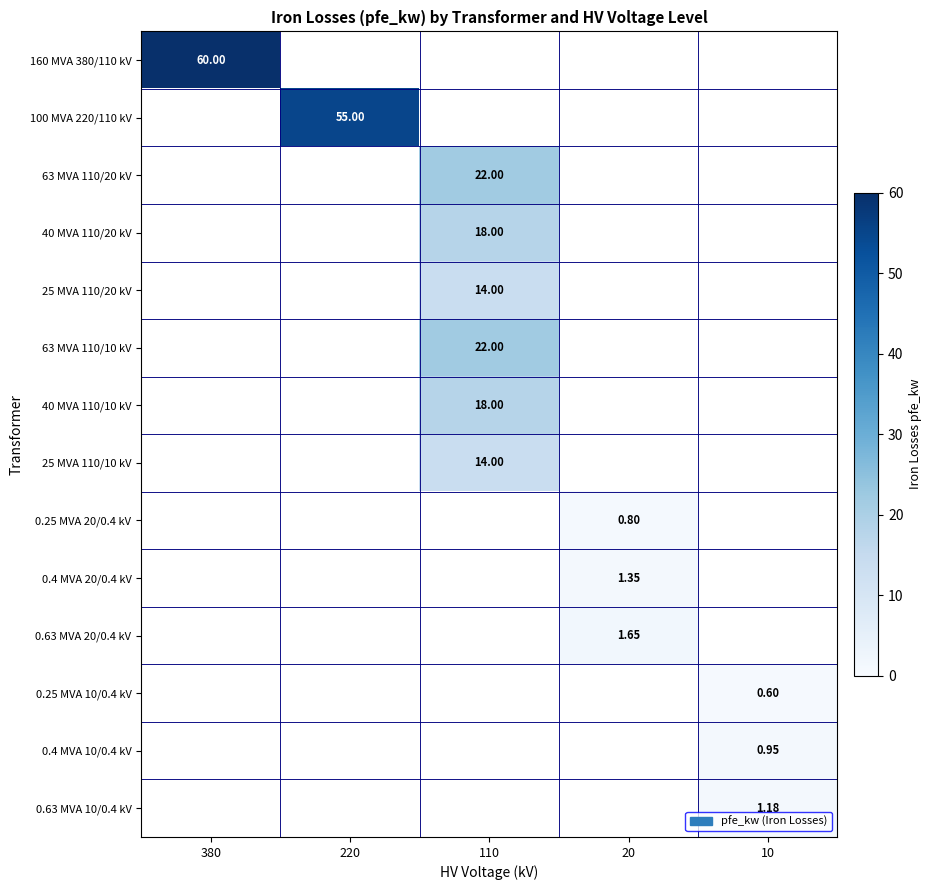

What is the greatest value displayed?

60.0